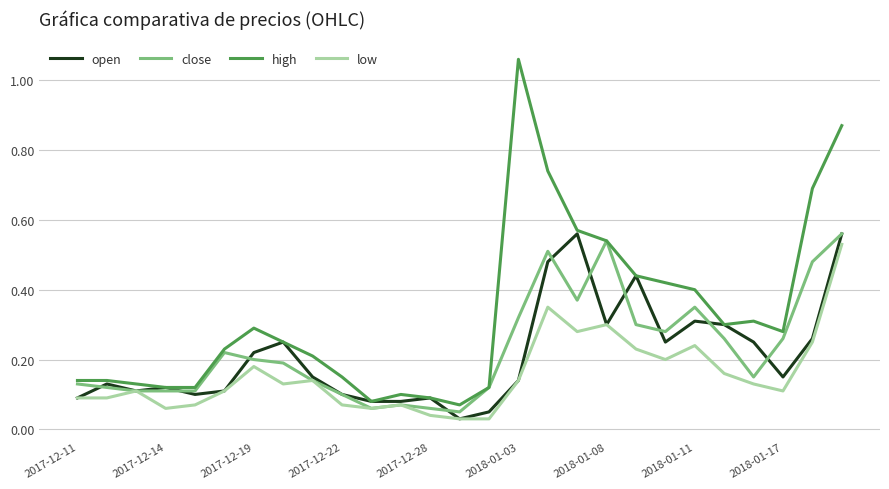

Which series has the largest range (max minus min)?

high